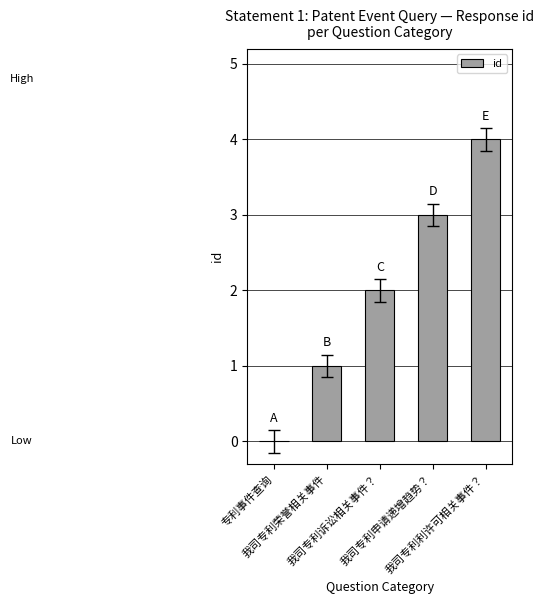

What is the maximum value shown in the chart?

4